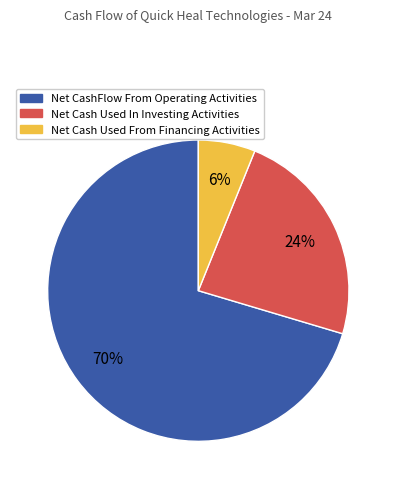

What percentage is the Net Cash Used In Investing Activities slice, to the nearest percent?

24%